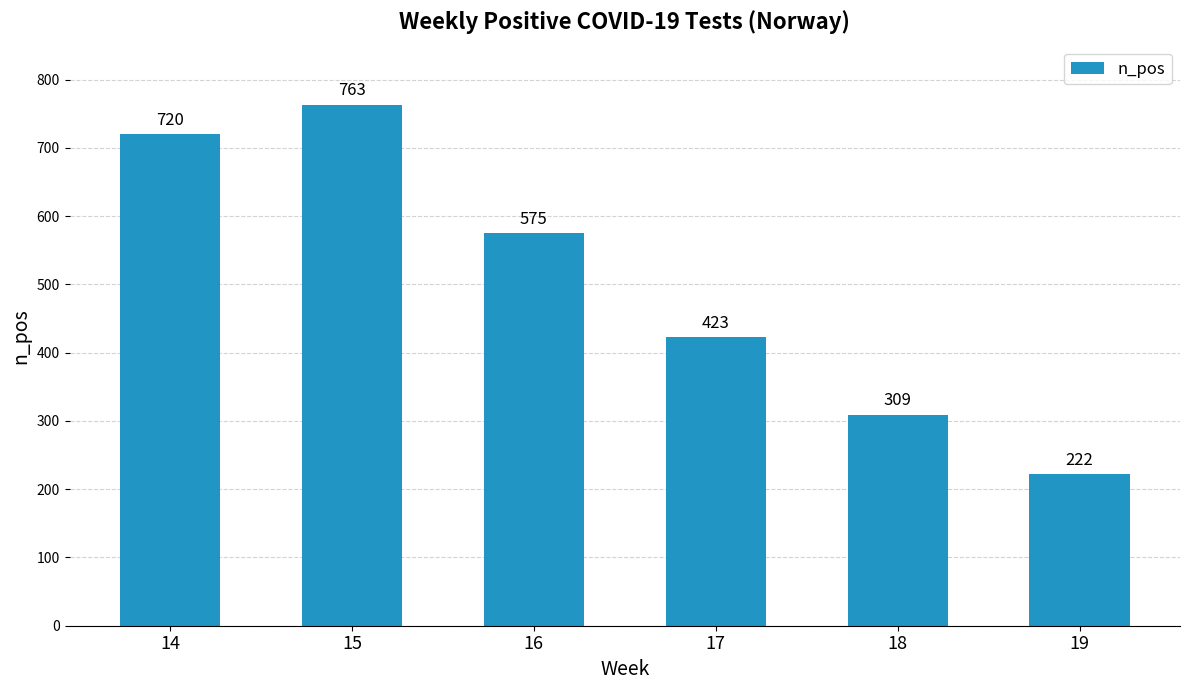

Reading left to right, transcribe all the data shown in this chart.

720	763	575	423	309	222